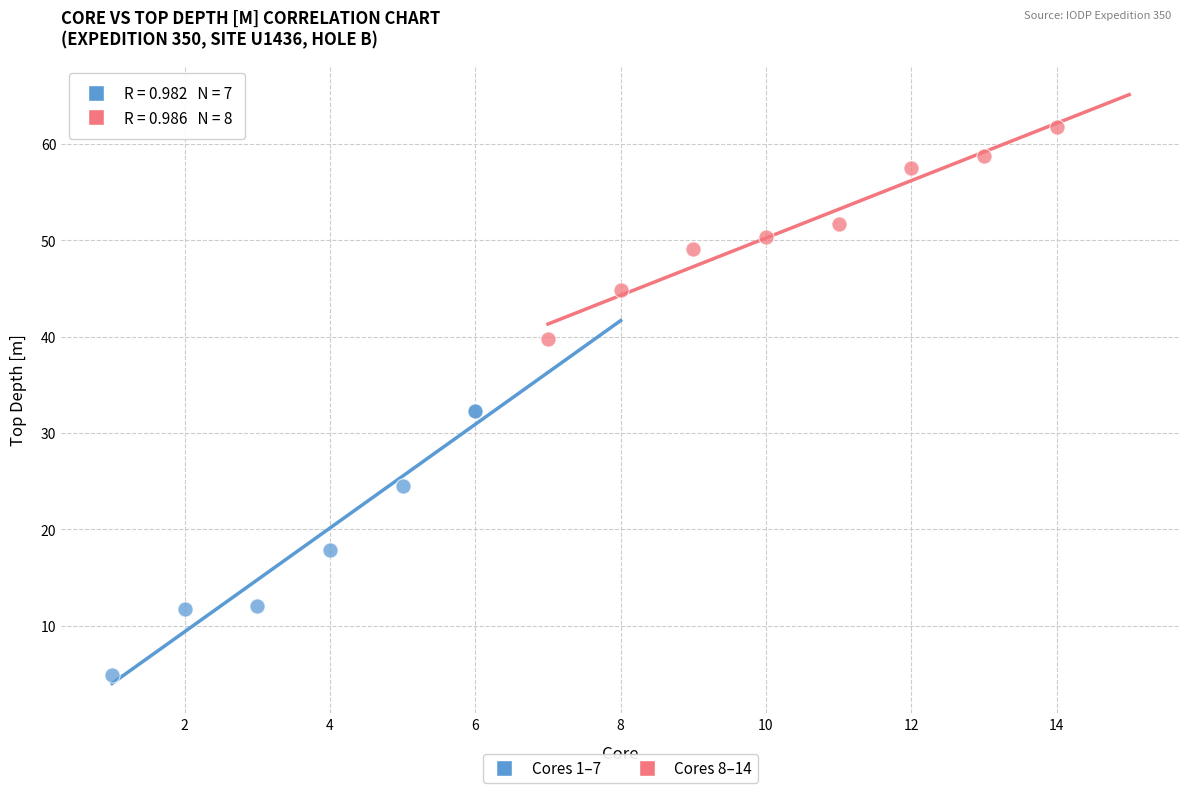

Which series contains the highest Y value?

Cores 8–14